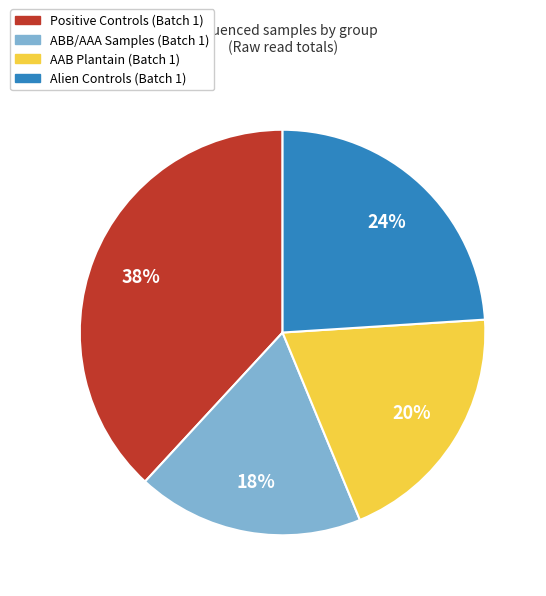

Does any single category account for the majority?

No